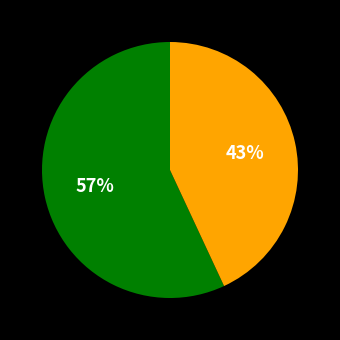

To the nearest percent, what is the difference between the largest and smallest slice percentages?

14%